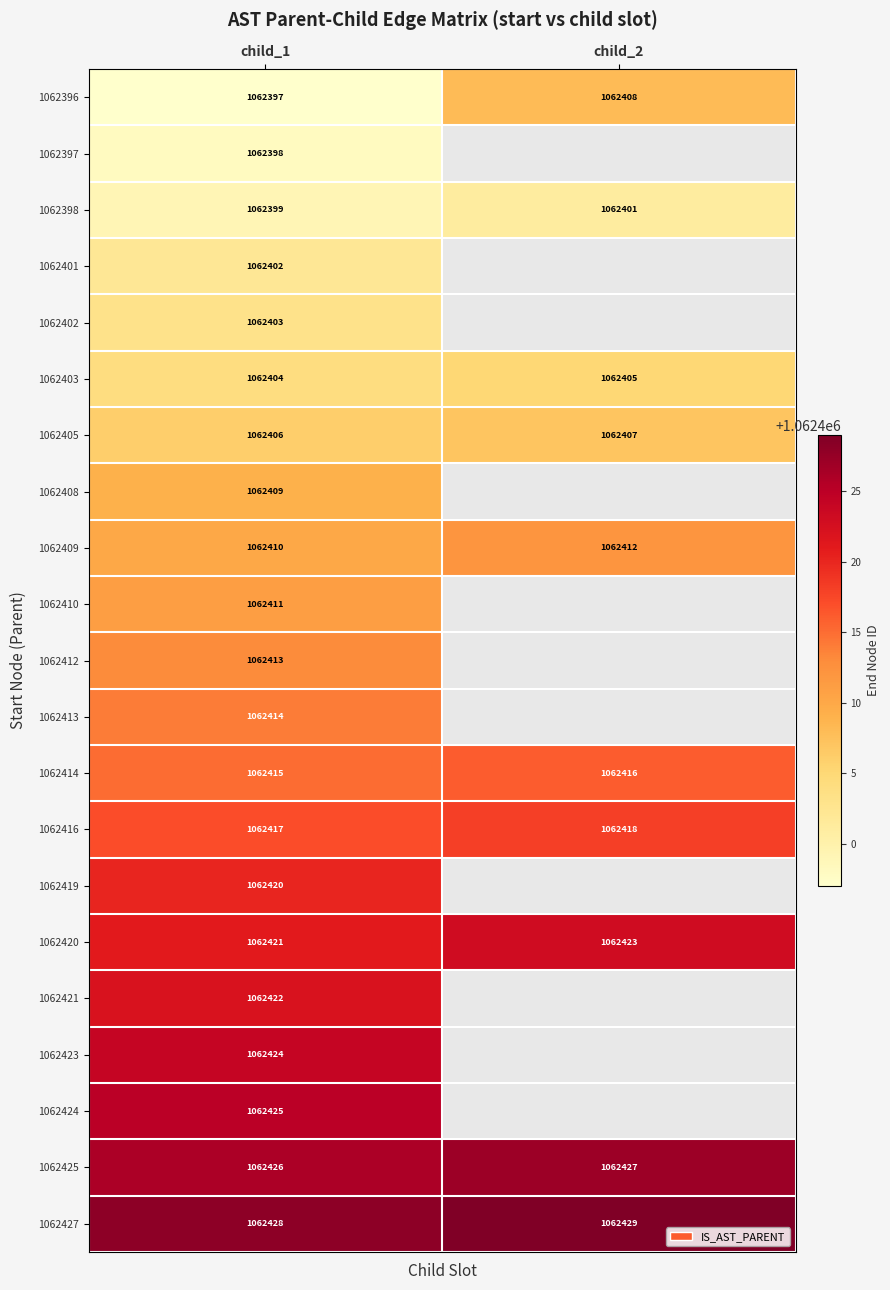

Is it true that 1062423 equals 1865692.4 at child_1?

False